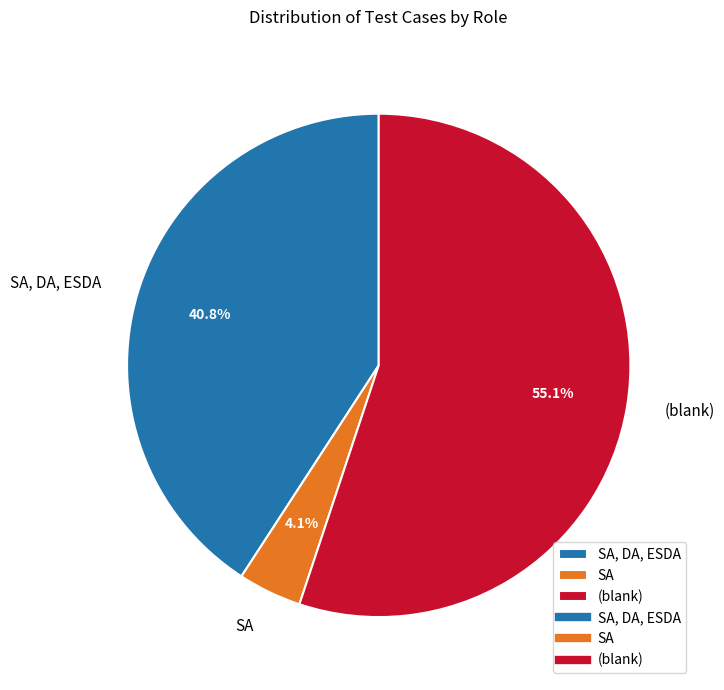

Rank the categories by value from lowest to highest.

SA, SA, DA, ESDA, (blank)